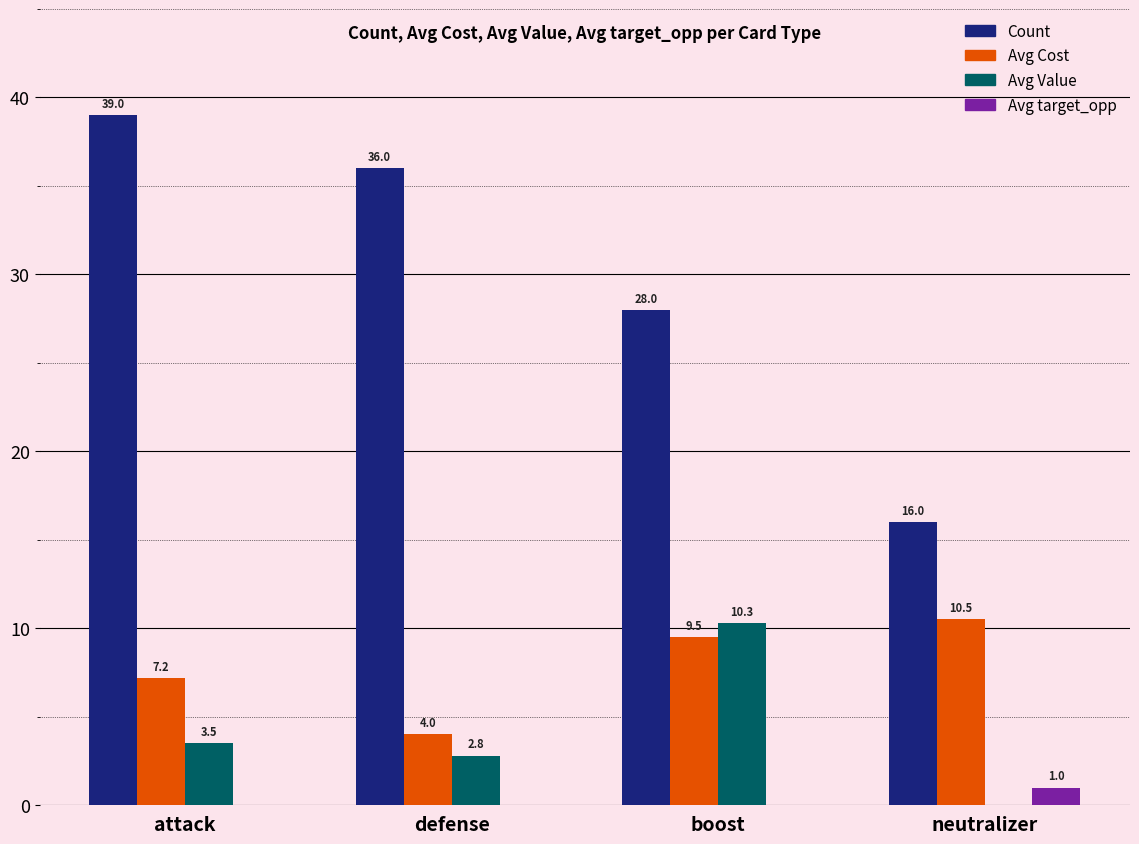

What is the greatest value displayed?

39.0